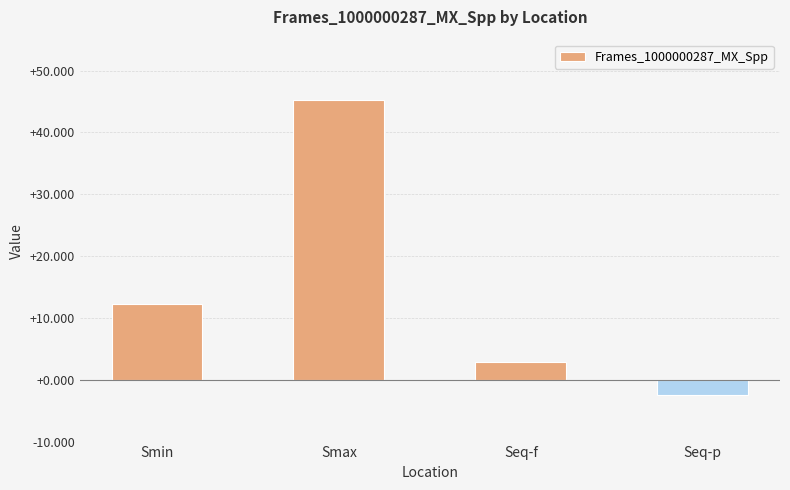

At which label does the data first exceed 12?

Smin